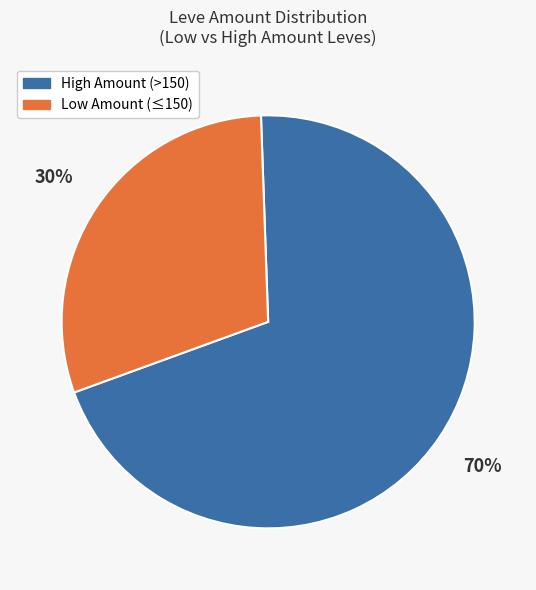

To the nearest percent, what is the difference between the largest and smallest slice percentages?

40%